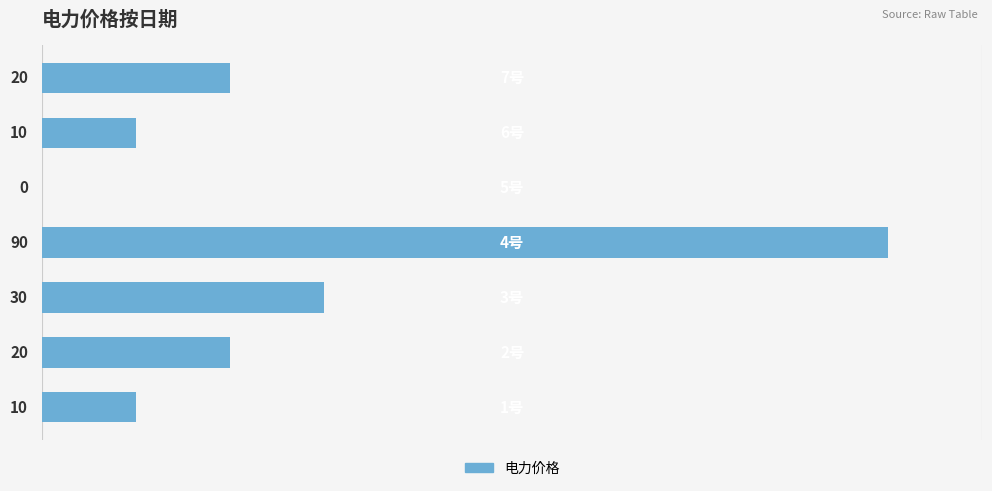

What is the sum of all values?

180